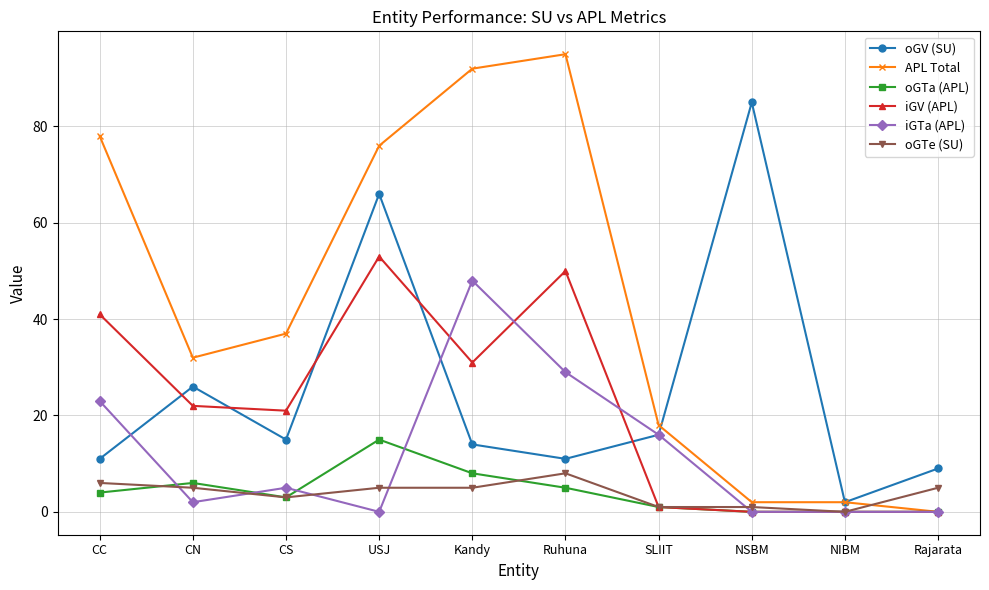

How many data points does each series have?

10